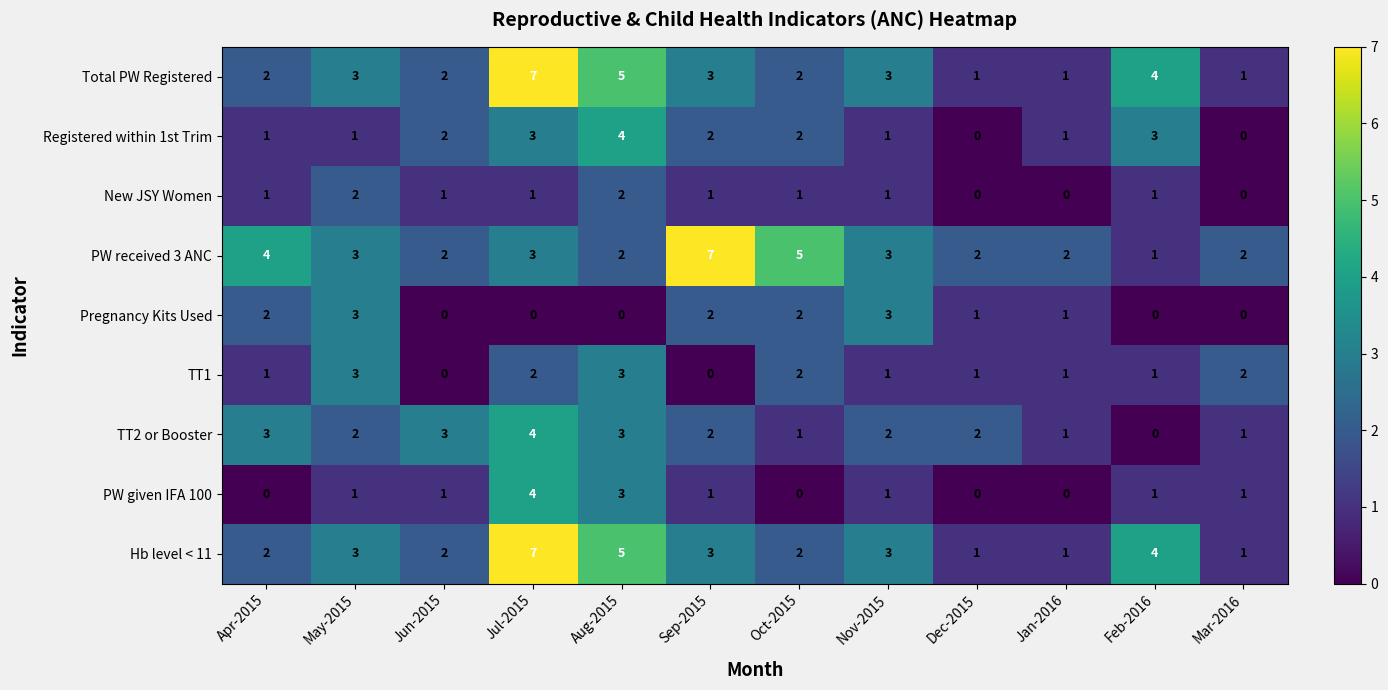

At how many categories does at least one series exceed 0?

12